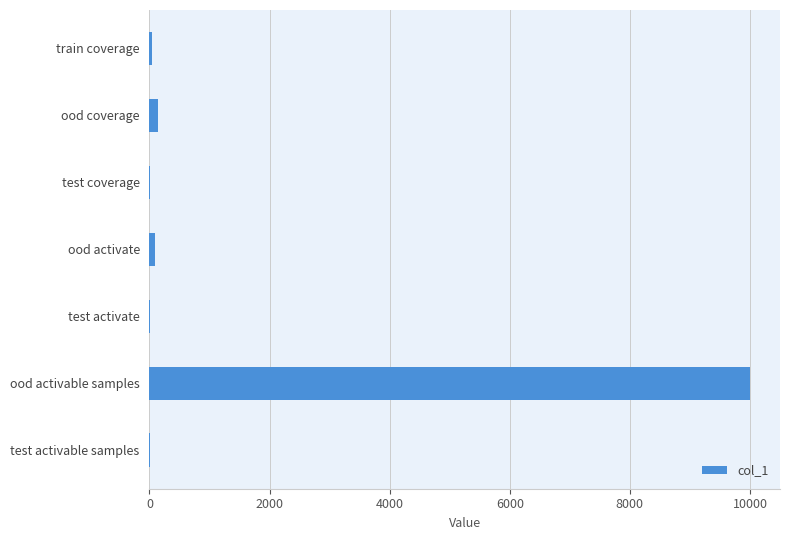

What is the greatest value displayed?

10000